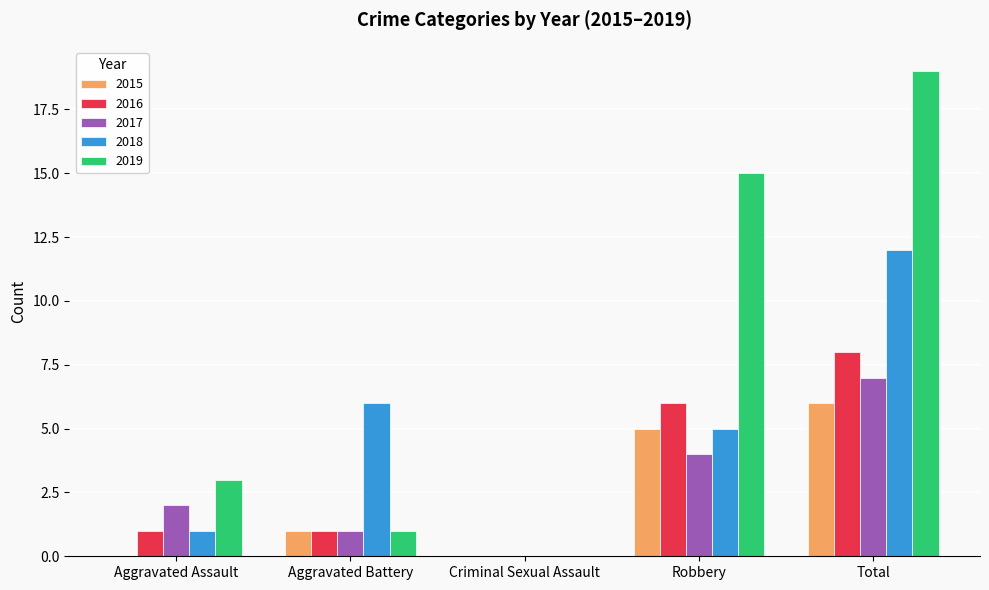

Where is 2016 nearest to the value 4?

Robbery